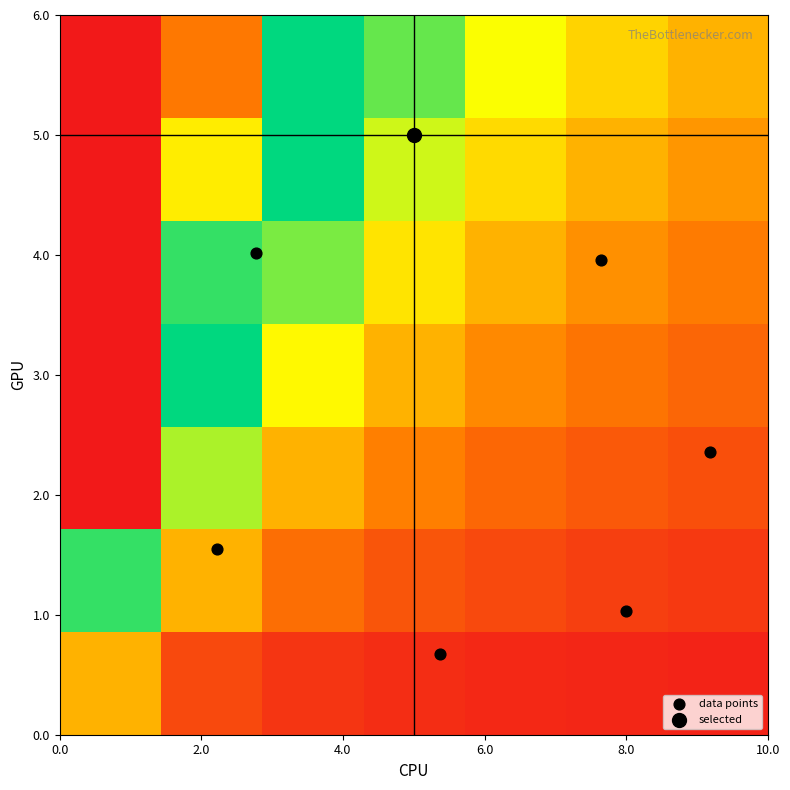

At how many categories does at least one series exceed 5?

1